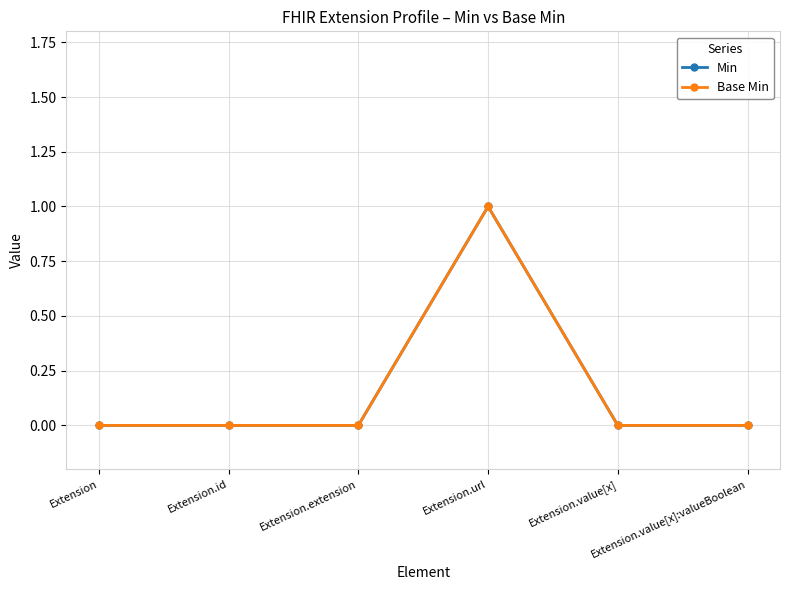

Rank the series at Extension from lowest to highest value.

Min, Base Min